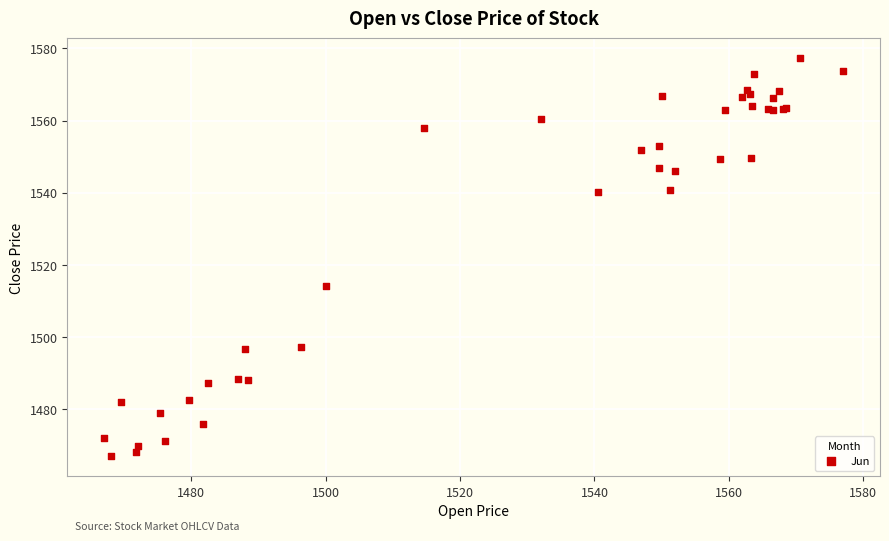

What Y value in the scatter plot is closest to 1522?

1514.2